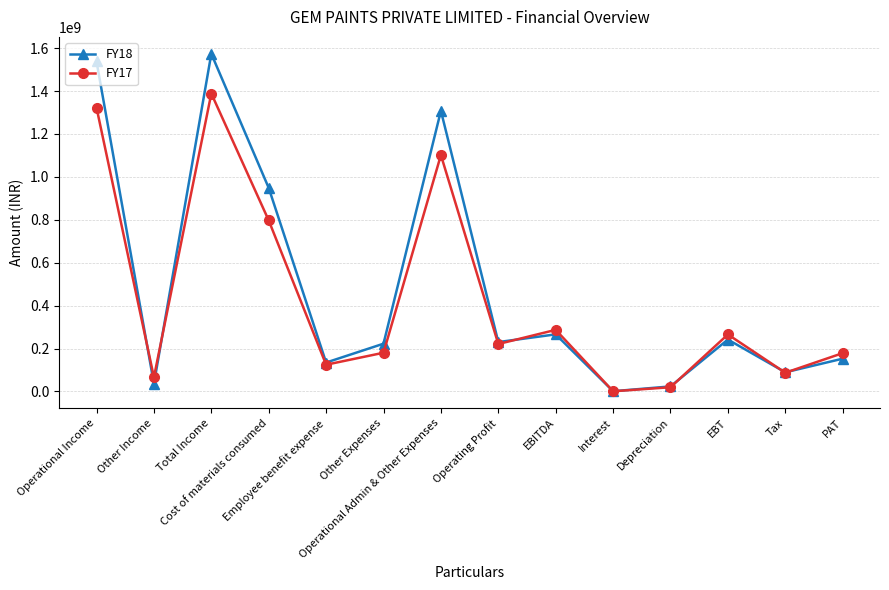

What is the difference between the second highest and minimum values in the FY17 series?

1321909354